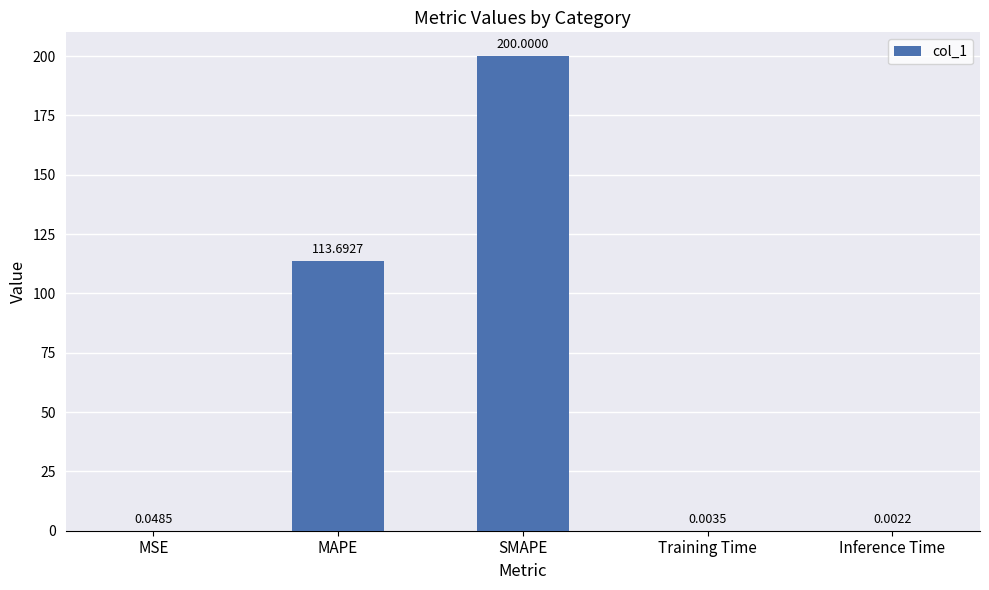

What is the sum of all values?

313.7